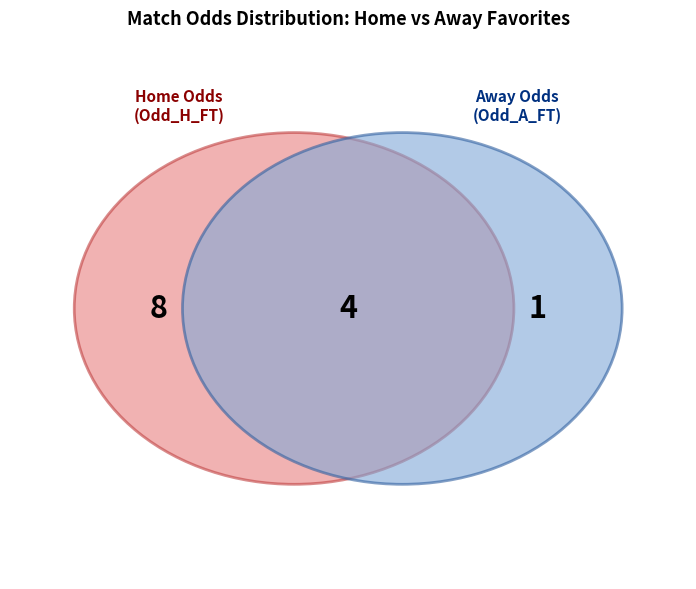

Is there any slice that represents more than half of the pie?

No